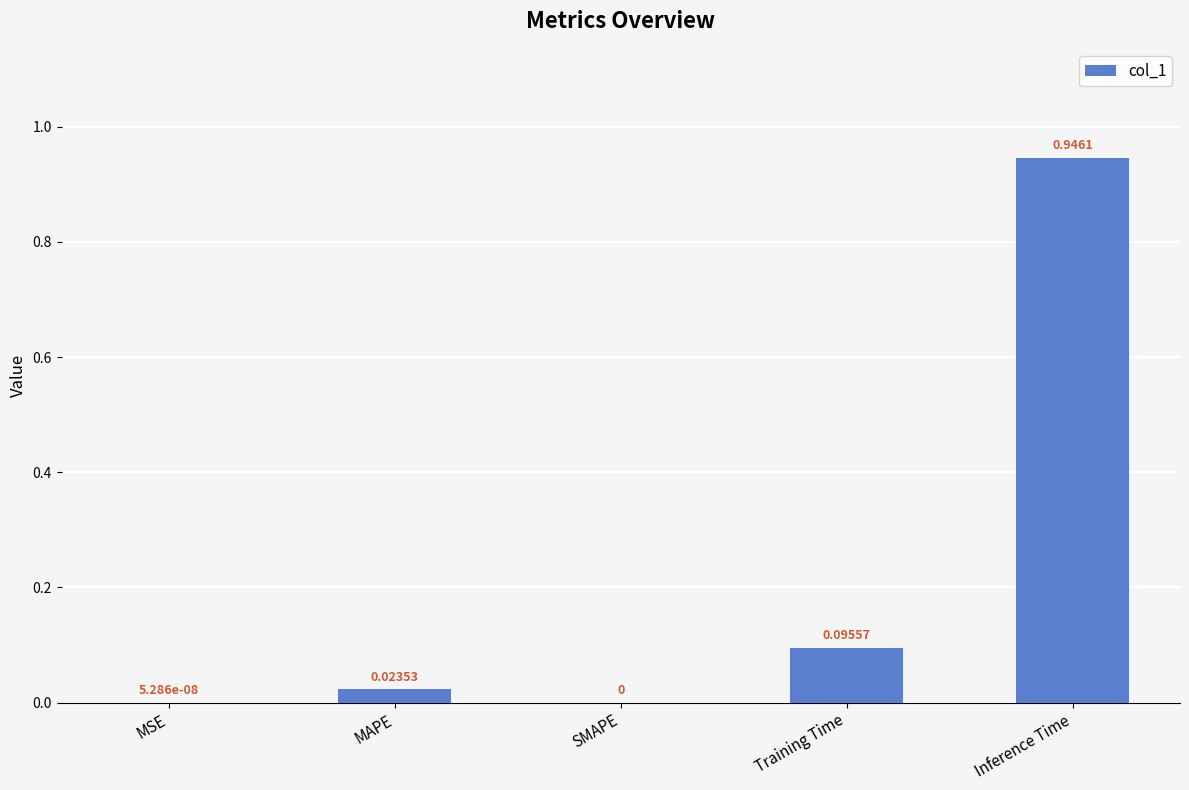

What is the change in value from SMAPE to Training Time?

+0.1